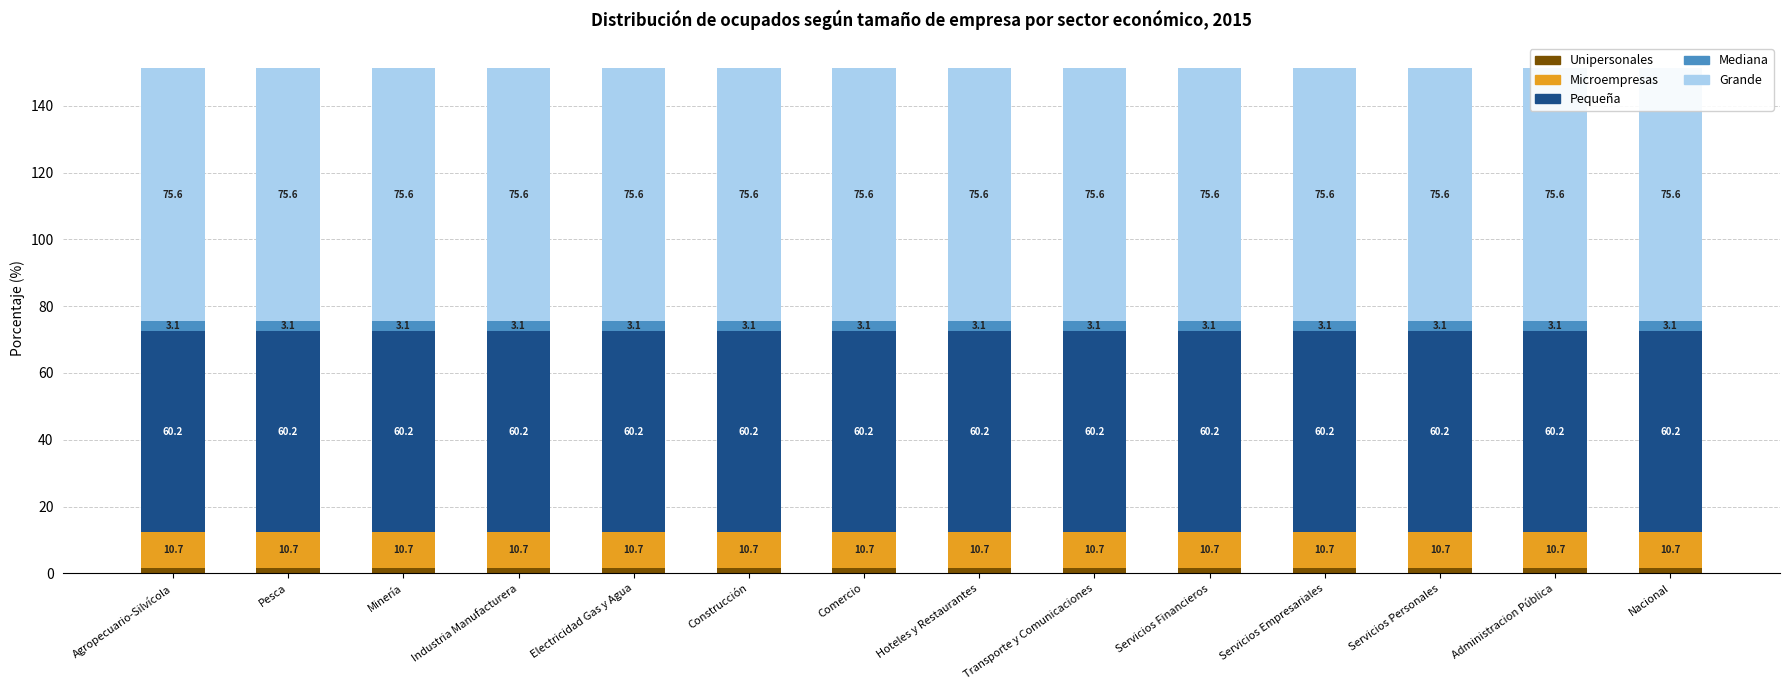

How many data points does each series have?

14